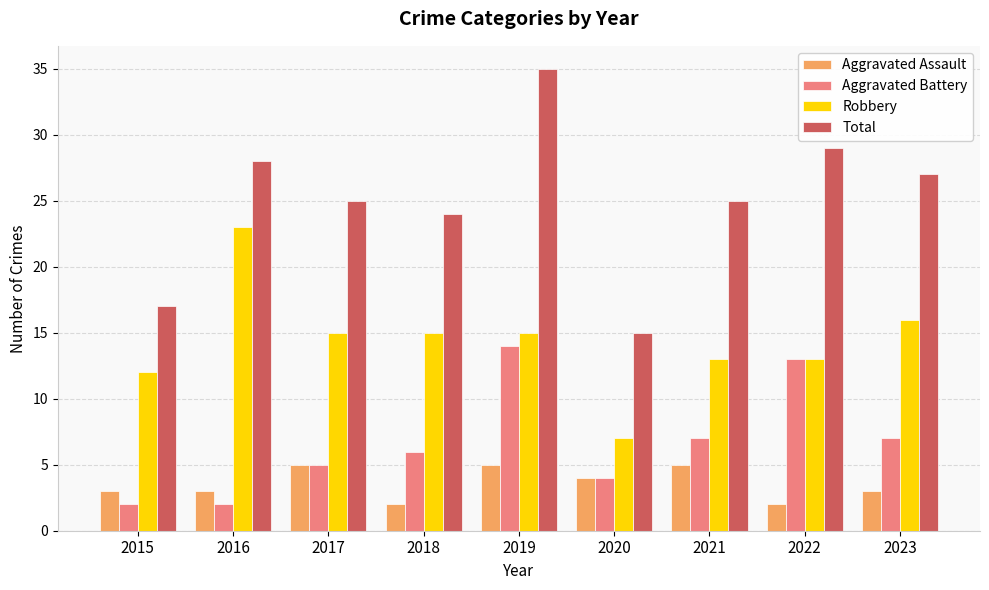

What is the spread (max minus min) of values at 2019?

30